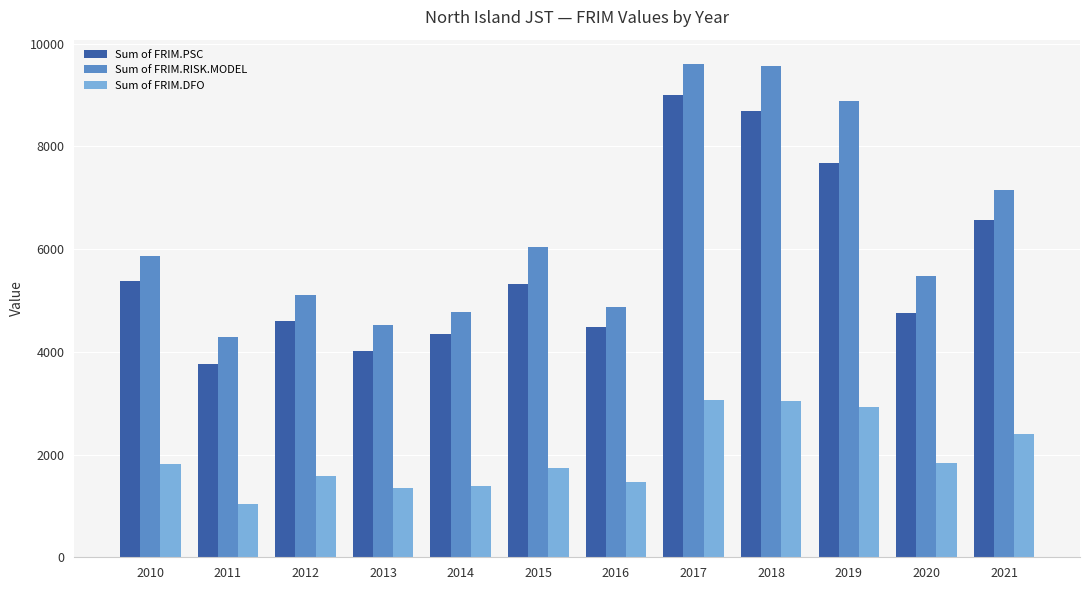

What is the sum of all Sum of FRIM.PSC values?

68588.4